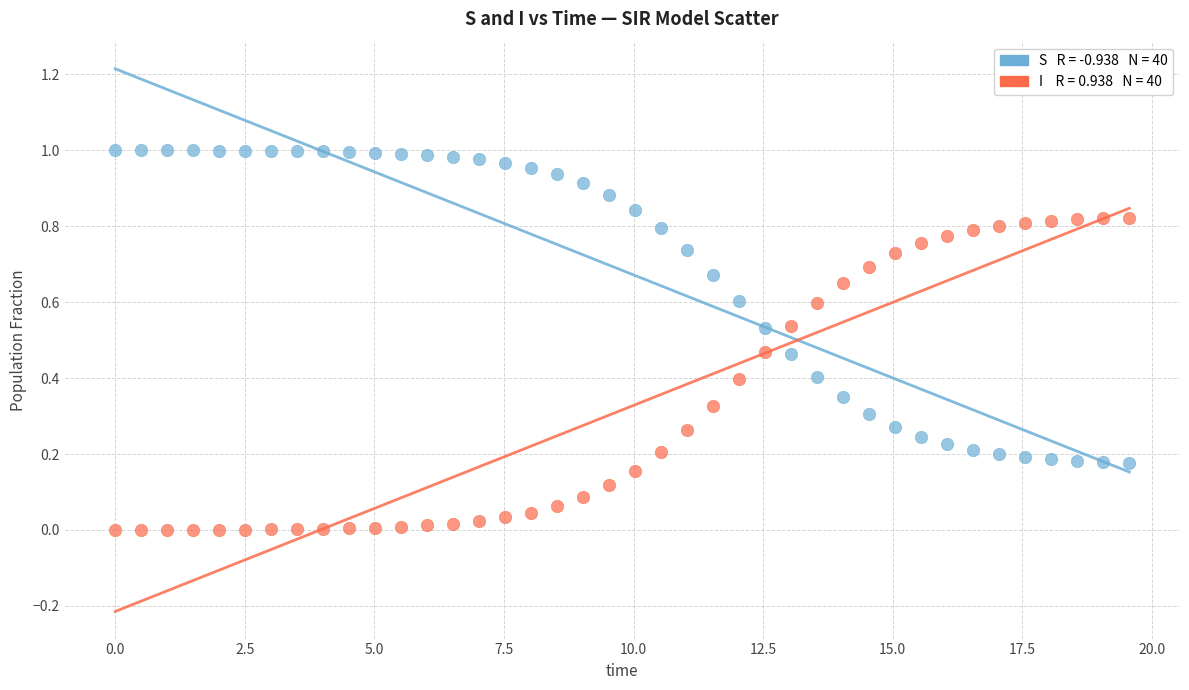

Across all data points, what is the range of X values (max minus min)?

19.6